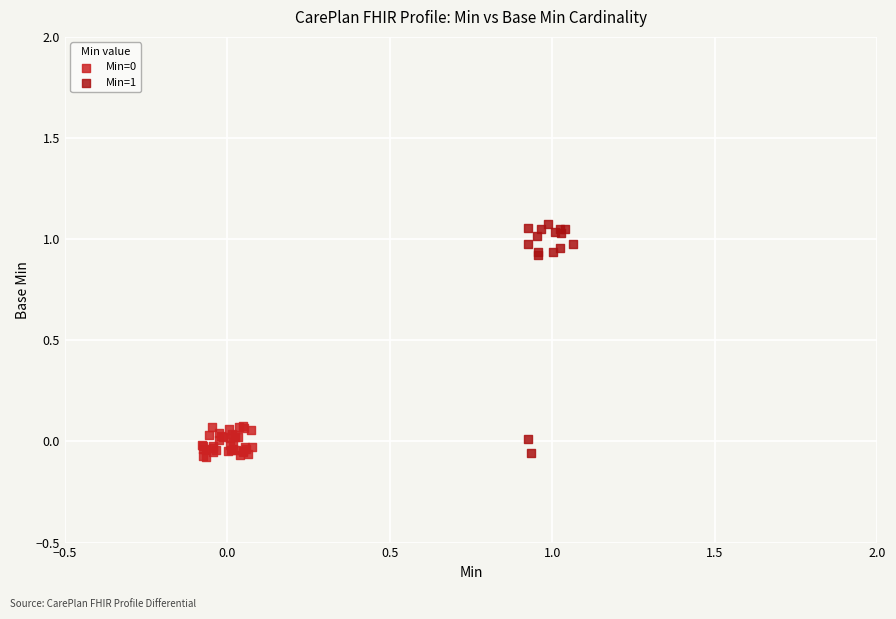

Which series has the largest Y range (max minus min)?

Min=1